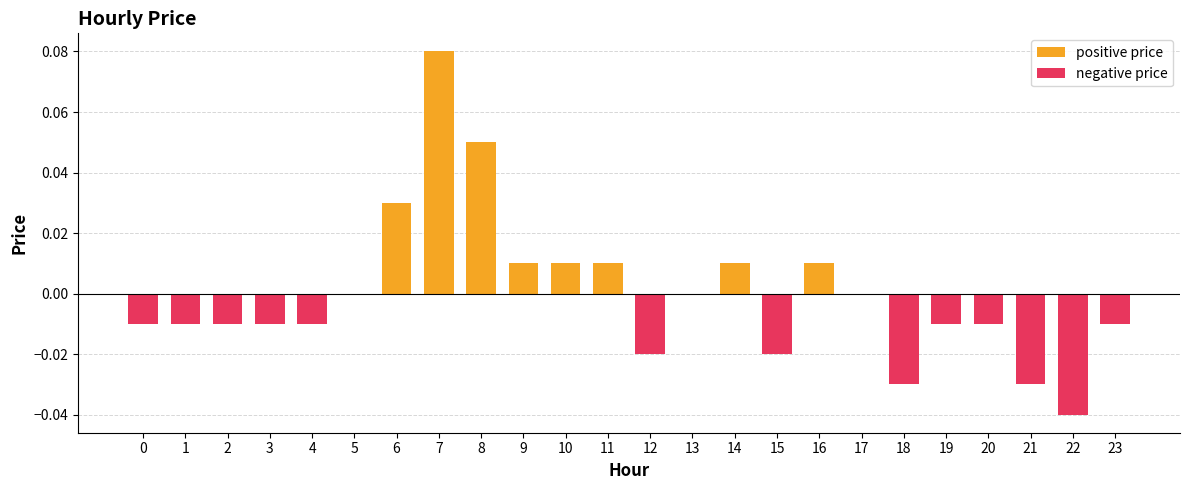

Which series has the largest total across all categories?

positive price